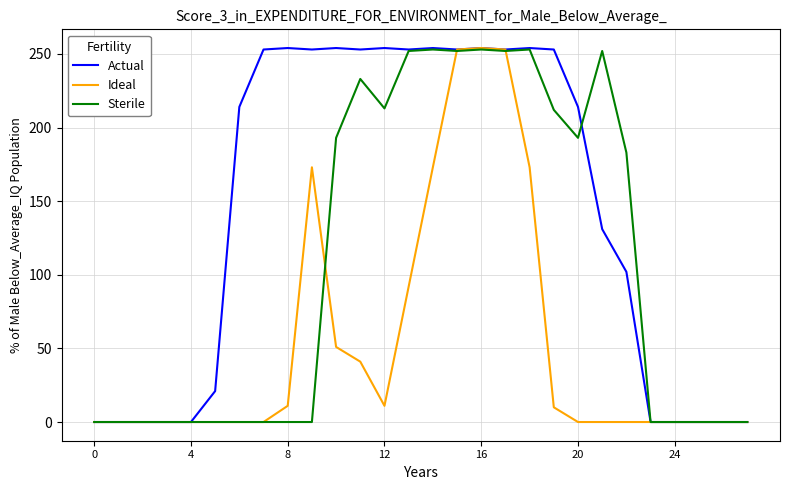

List the series in order of their overall mean, highest first.

Actual, Sterile, Ideal